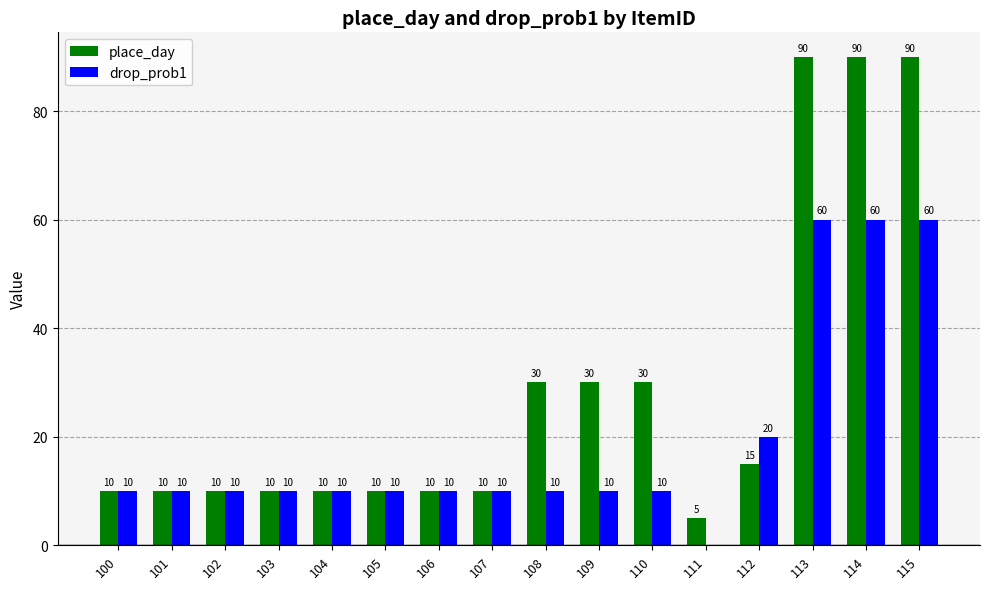

What is the average value of the drop_prob1 series?

19